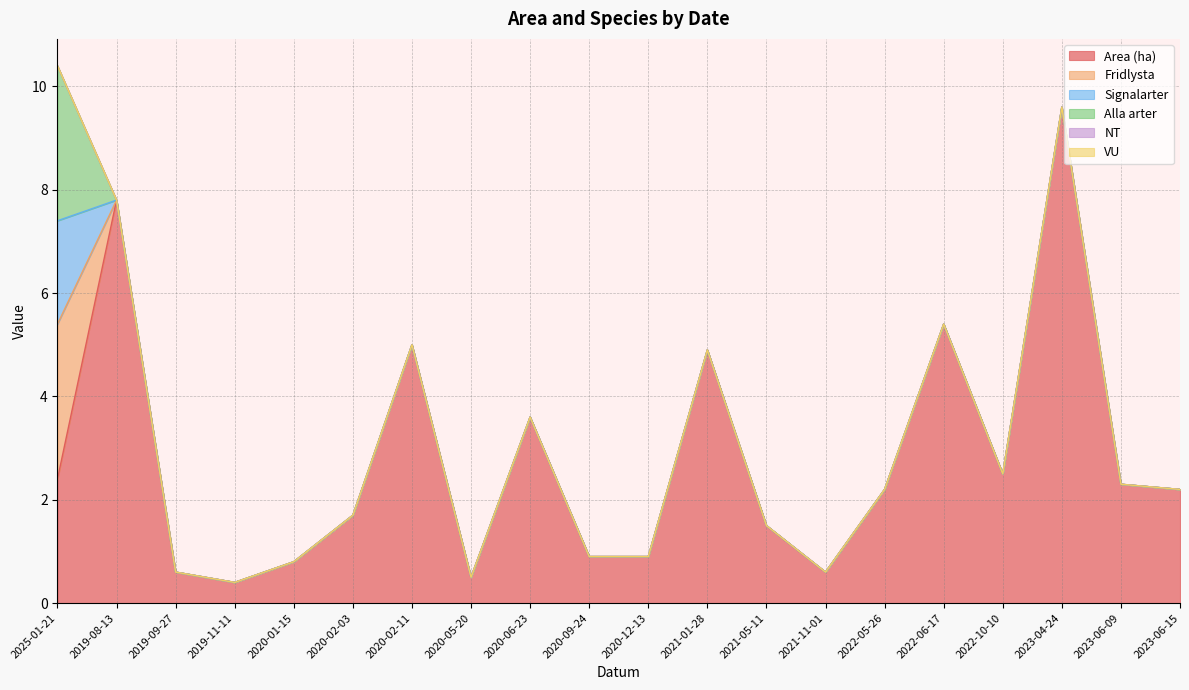

Reading right to left, transcribe all the data shown in this chart.

Area (ha): 2.2	2.3	9.6	2.5	5.4	2.2	0.6	1.5	4.9	0.9	0.9	3.6	0.5	5.0	1.7	0.8	0.4	0.6	7.8	2.4
Fridlysta: 0.0	0.0	0.0	0.0	0.0	0.0	0.0	0.0	0.0	0.0	0.0	0.0	0.0	0.0	0.0	0.0	0.0	0.0	0.0	3.0
Signalarter: 0.0	0.0	0.0	0.0	0.0	0.0	0.0	0.0	0.0	0.0	0.0	0.0	0.0	0.0	0.0	0.0	0.0	0.0	0.0	2.0
Alla arter: 0.0	0.0	0.0	0.0	0.0	0.0	0.0	0.0	0.0	0.0	0.0	0.0	0.0	0.0	0.0	0.0	0.0	0.0	0.0	3.0
NT: 0.0	0.0	0.0	0.0	0.0	0.0	0.0	0.0	0.0	0.0	0.0	0.0	0.0	0.0	0.0	0.0	0.0	0.0	0.0	0.0
VU: 0.0	0.0	0.0	0.0	0.0	0.0	0.0	0.0	0.0	0.0	0.0	0.0	0.0	0.0	0.0	0.0	0.0	0.0	0.0	0.0